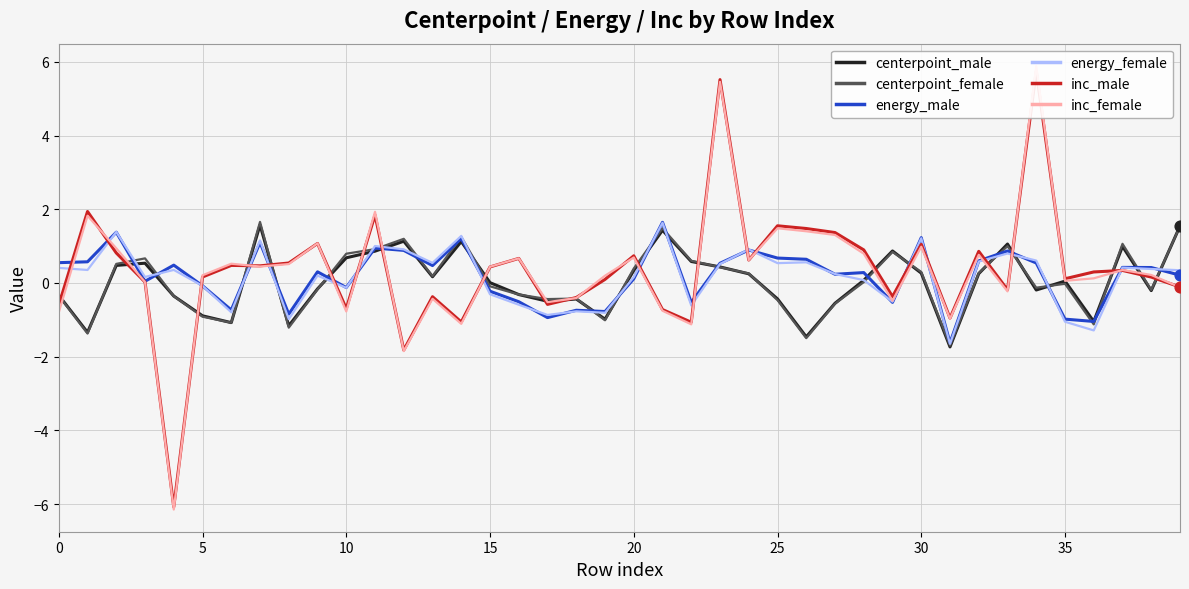

At how many categories does at least one series exceed 3?

2